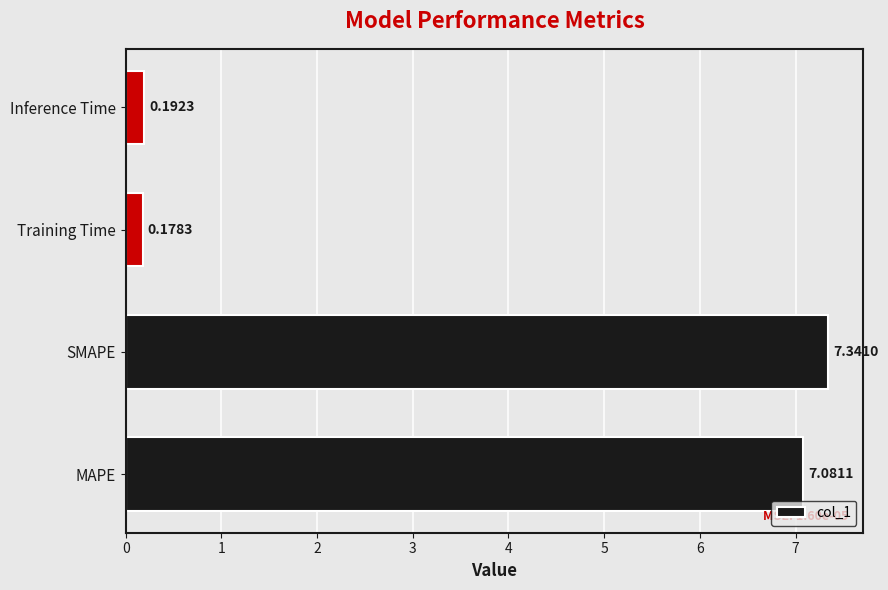

Rank the categories by value from highest to lowest.

SMAPE, MAPE, Inference Time, Training Time